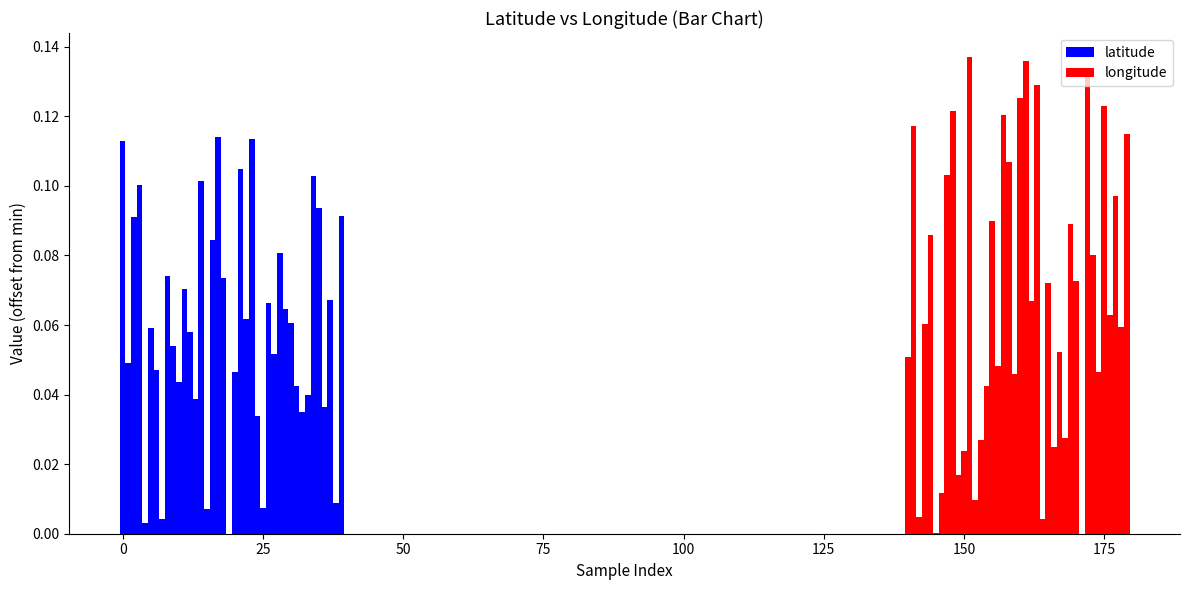

Are the bars horizontal?

No